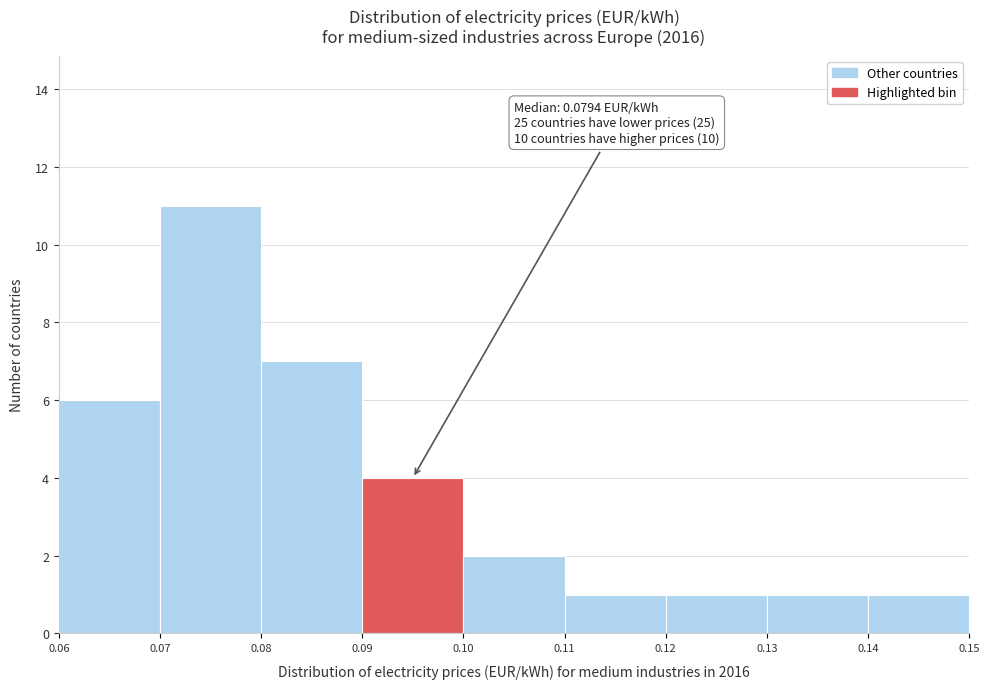

Which range on the x-axis has the tallest bar?

0.07 to 0.08